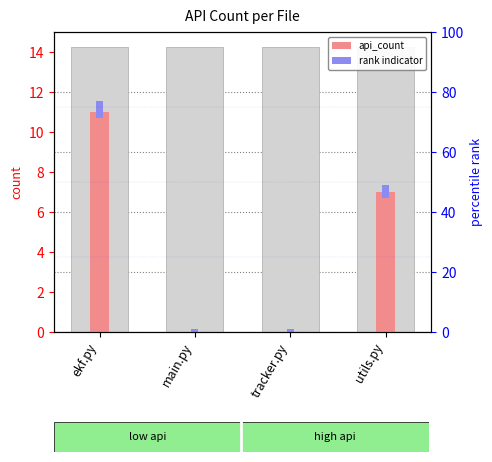

What is the difference between the highest and lowest values at tracker.py?

0.2